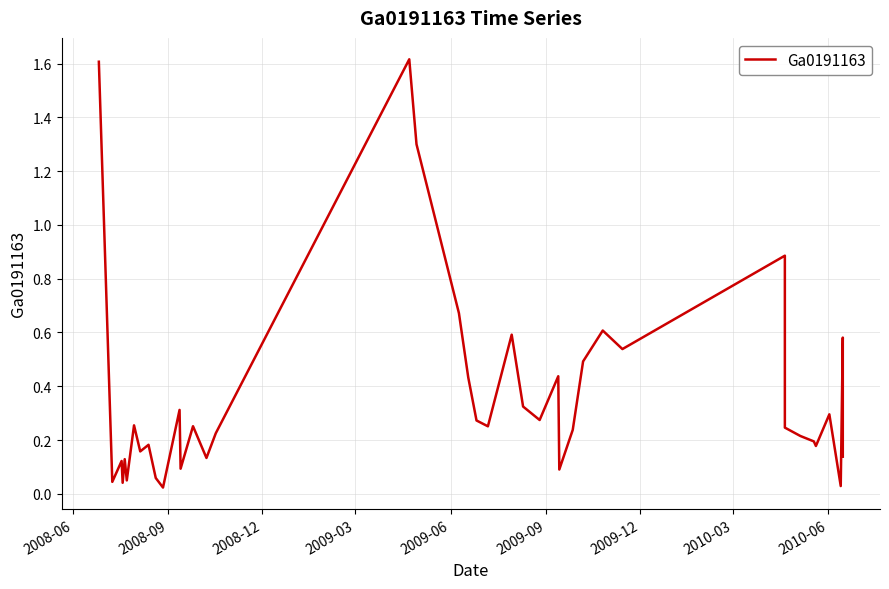

Does the chart display data point markers on the line(s)?

No